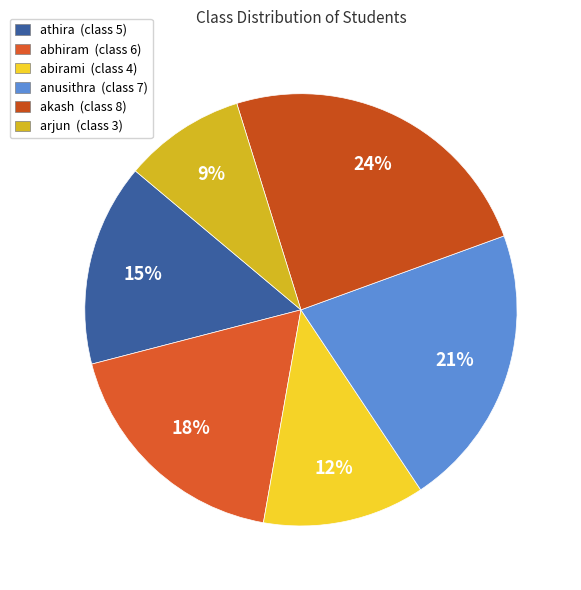

What is the smallest slice in the pie chart?

arjun